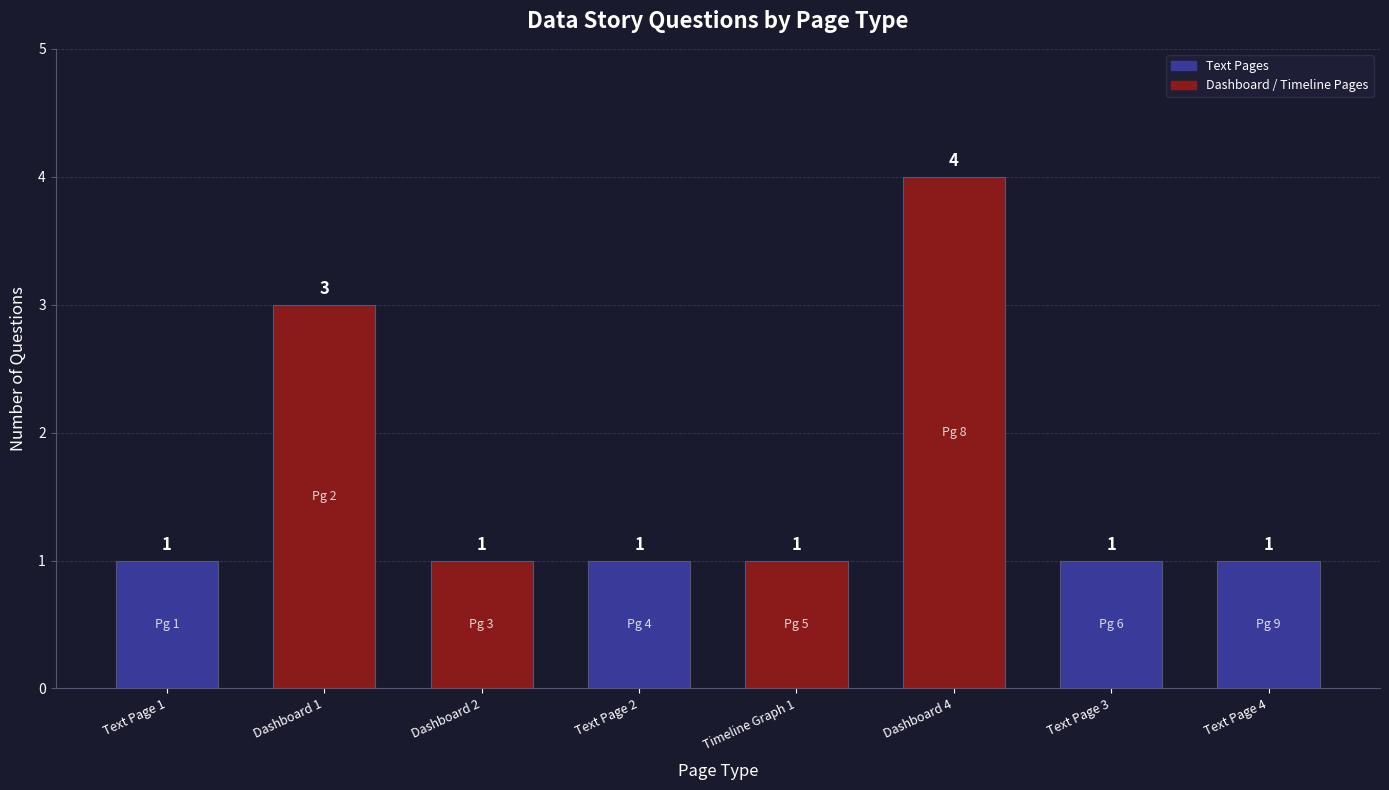

What is the smallest value displayed?

1